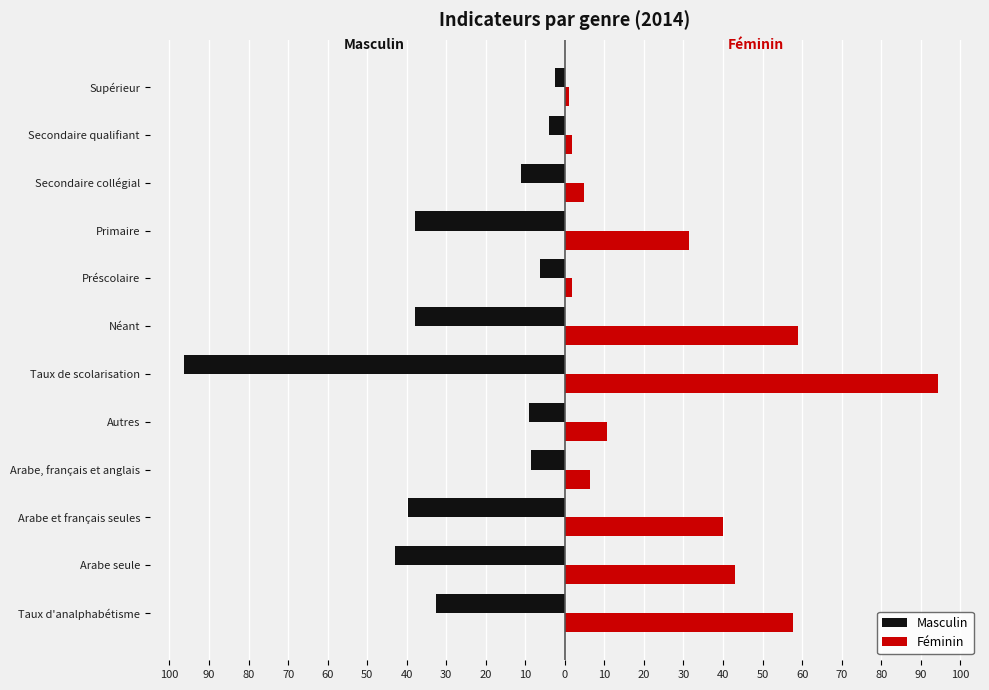

What are all the series names shown in the legend?

Masculin, Féminin